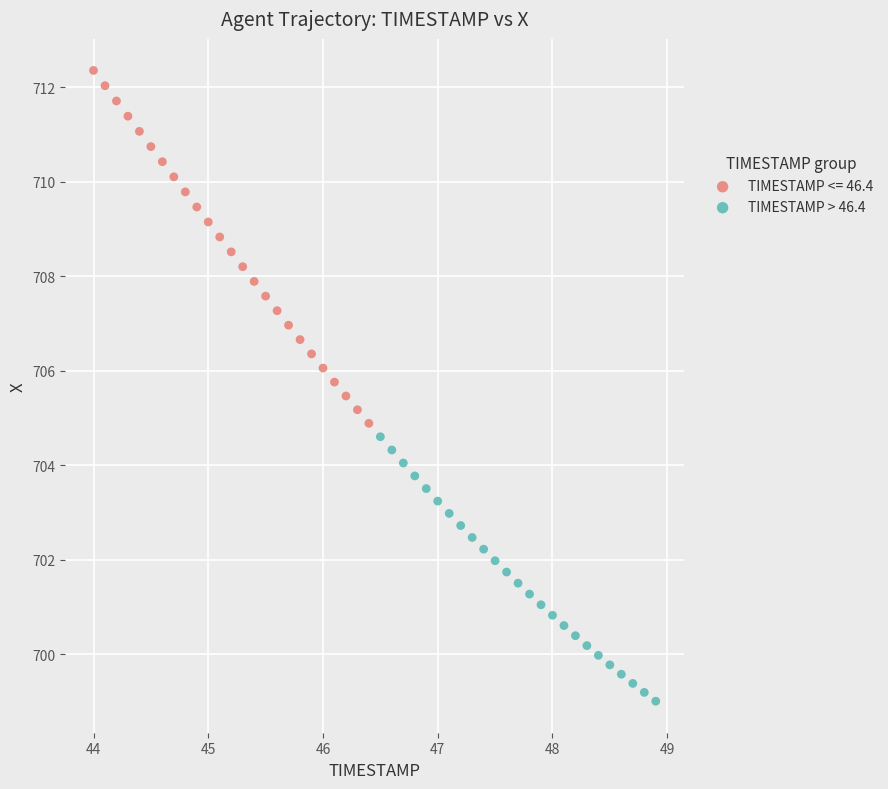

Which series contains the highest Y value?

TIMESTAMP <= 46.4